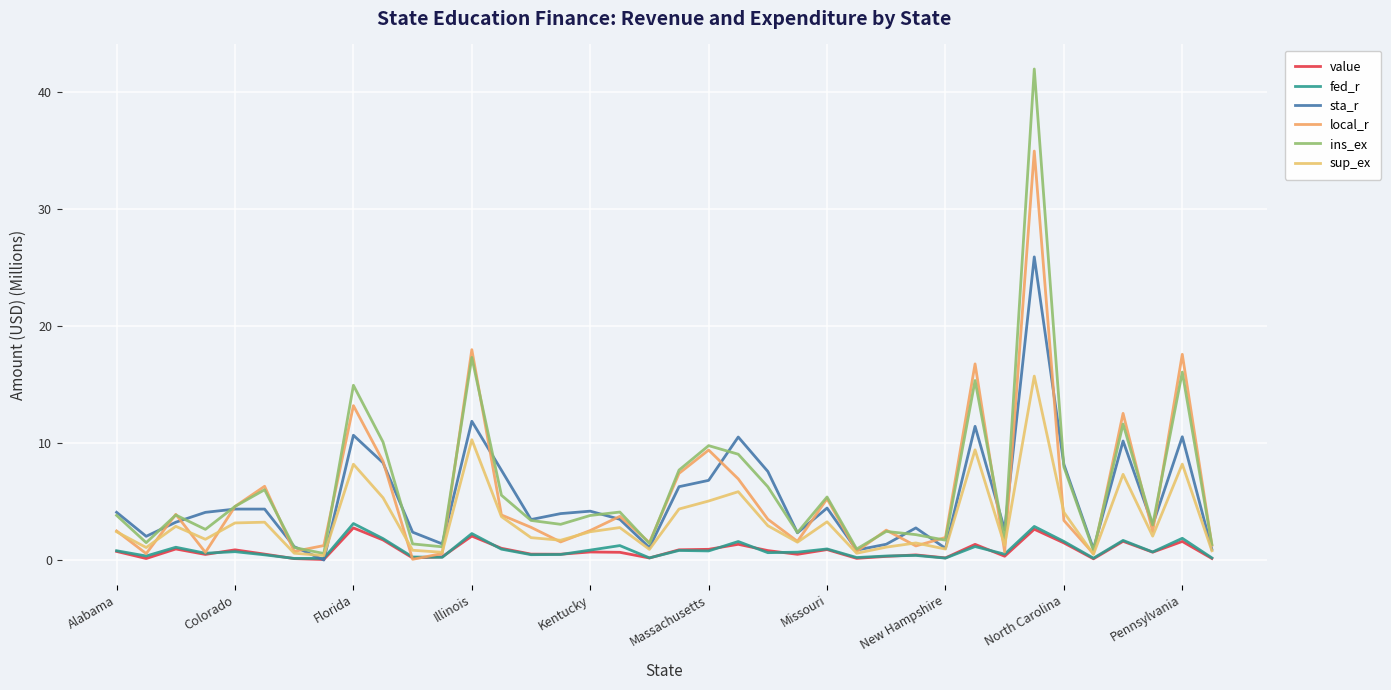

Which series has the largest total across all categories?

ins_ex